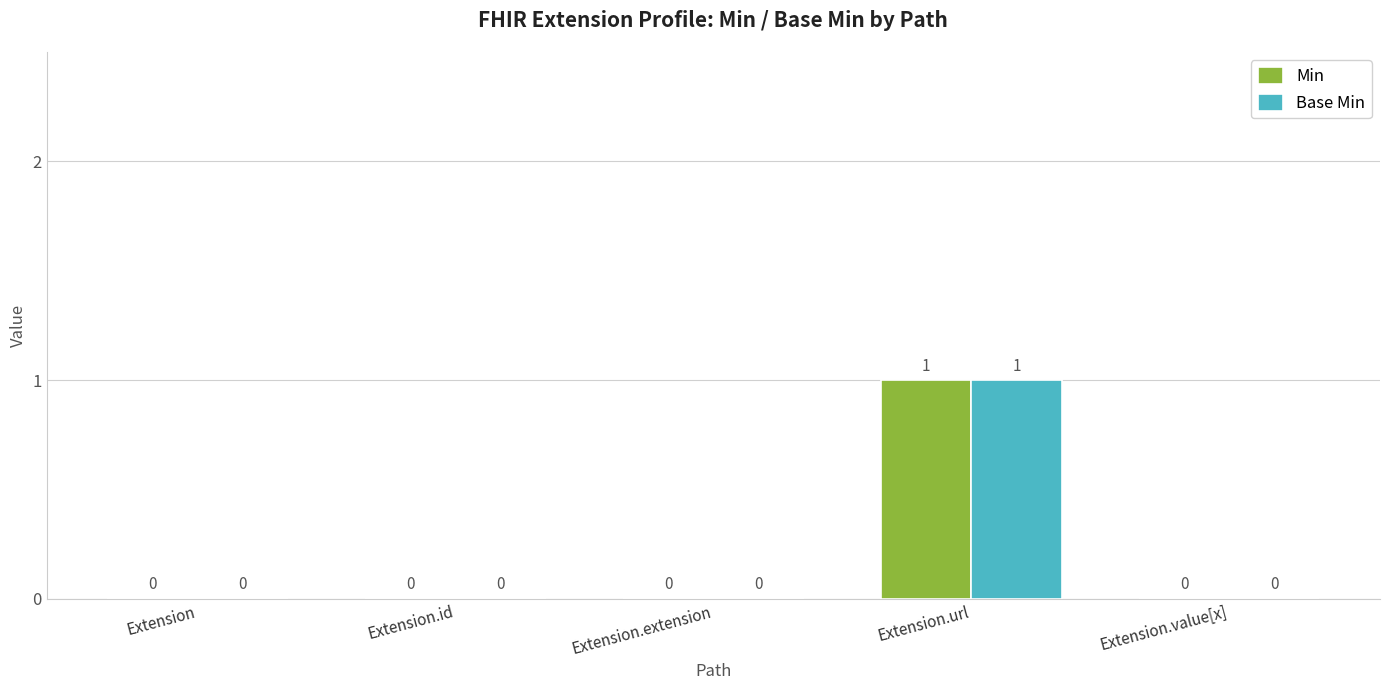

At which category is the sum across all series the highest?

Extension.url